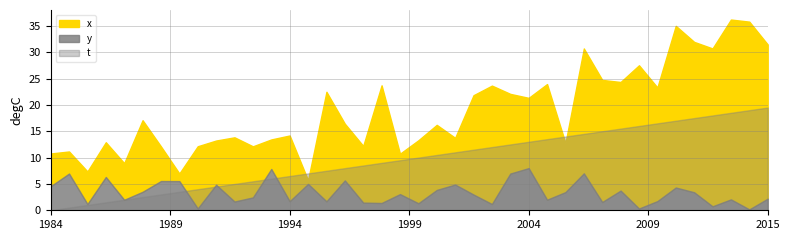

Does the chart display data point markers on the line(s)?

No